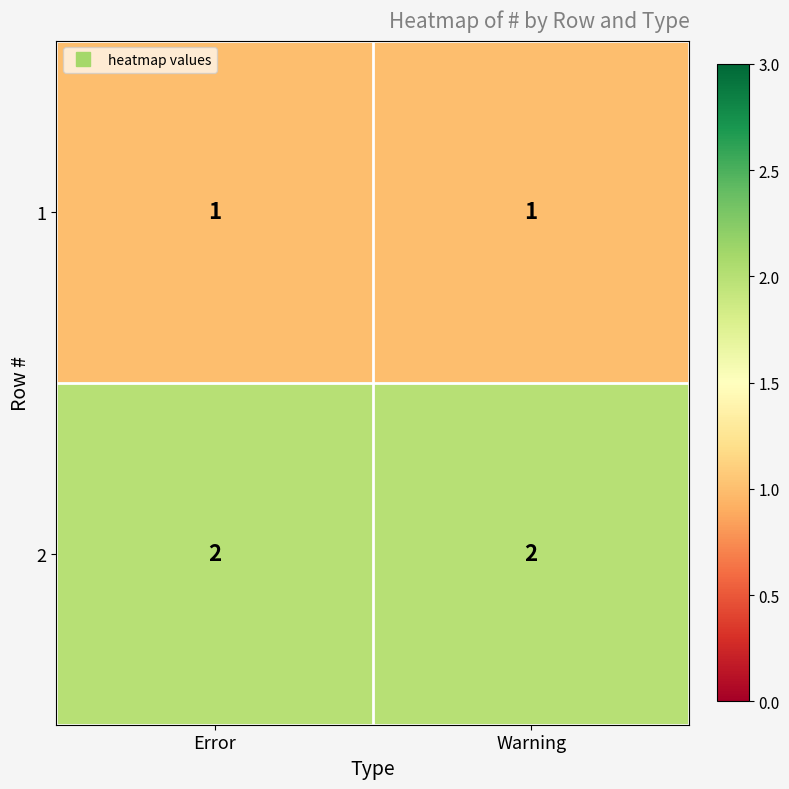

Is it true that 1 equals 1 at Error?

True